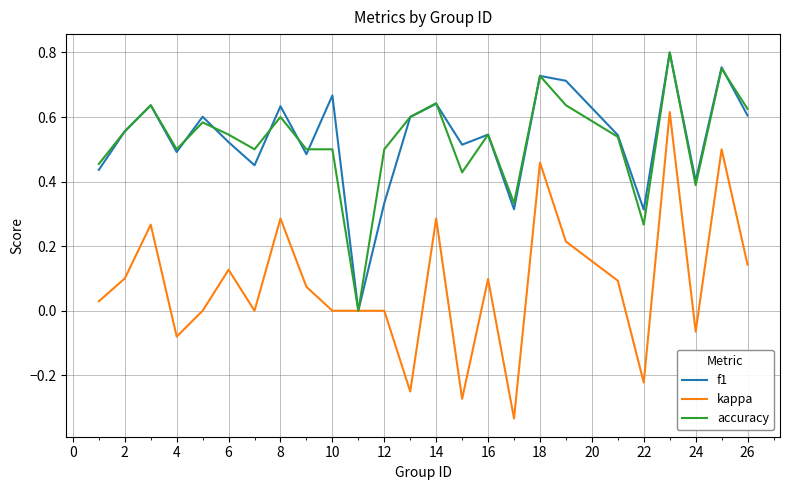

True or false: accuracy and kappa intersect in this chart.

False